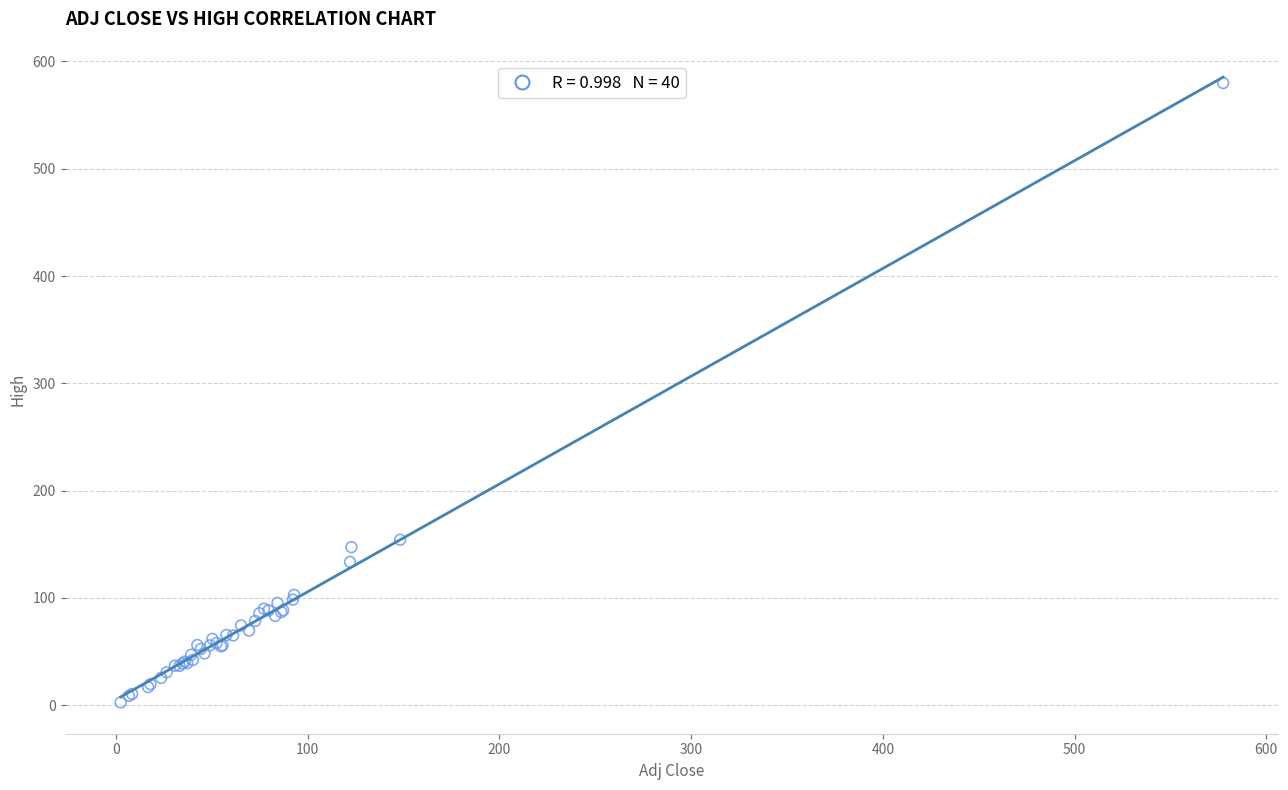

What Y value in the scatter plot is closest to 291?

154.2